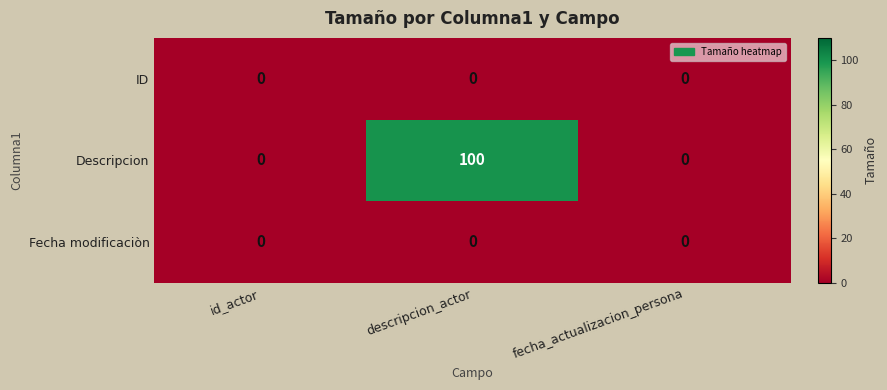

How many series are shown in this chart?

3